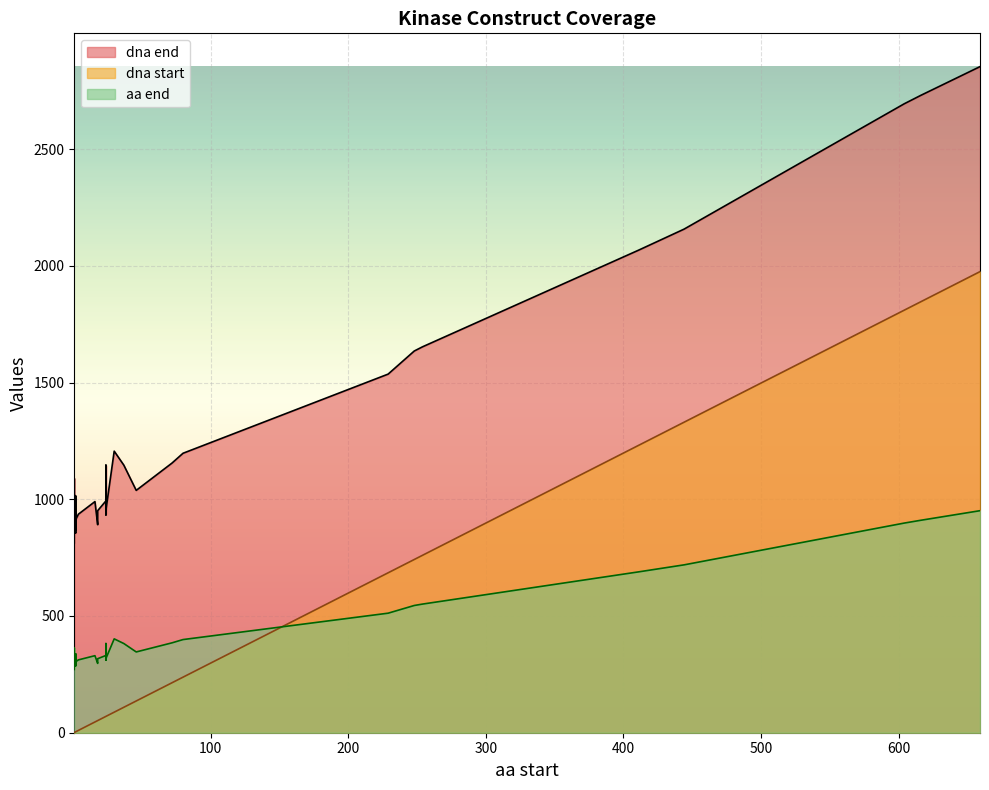

Which category has the highest value in the dna start series?

659